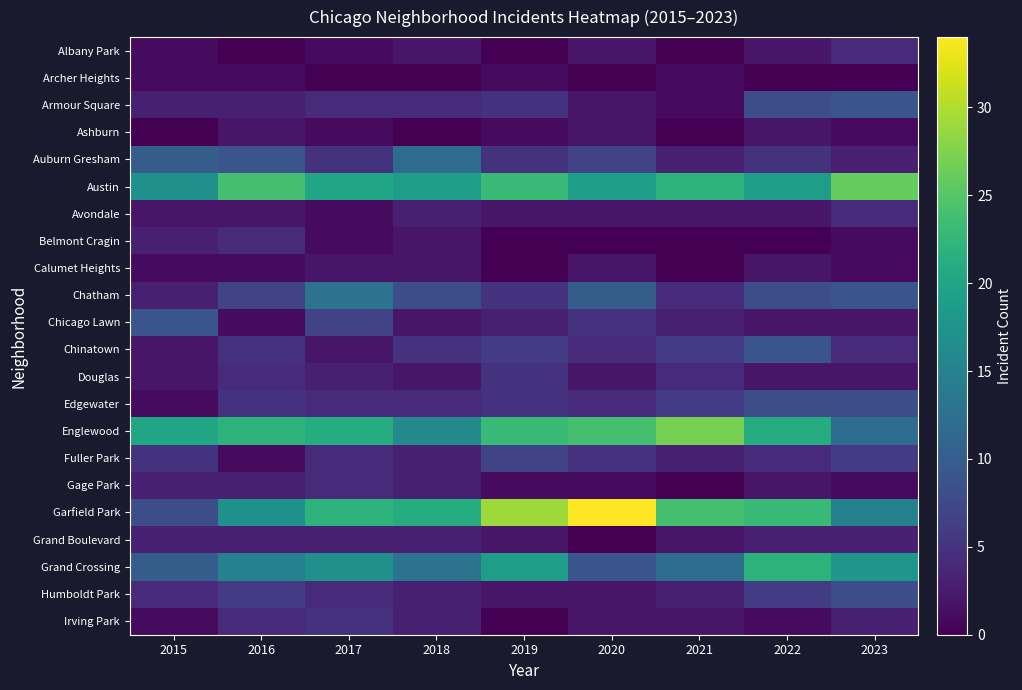

What is the lowest value of the Auburn Gresham series?

3